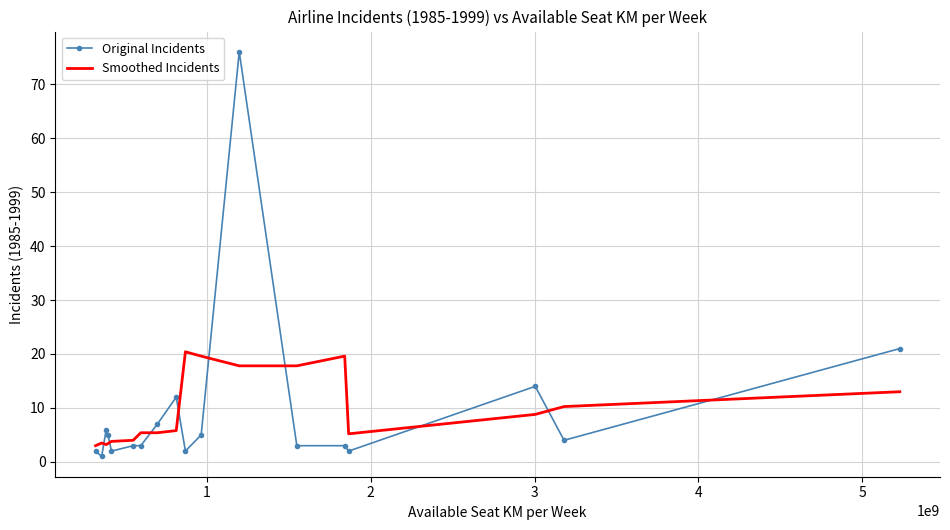

What is the difference between the maximum and minimum values in the Smoothed Incidents series?

17.4